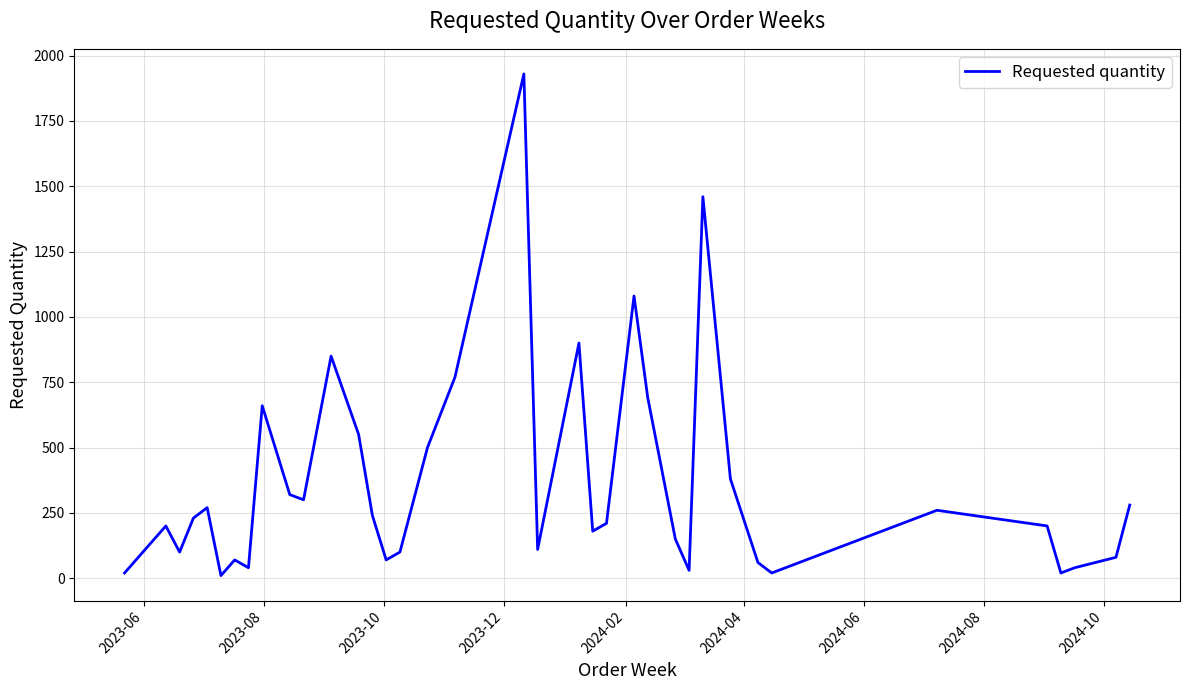

What is the difference between the maximum and minimum values?

1920